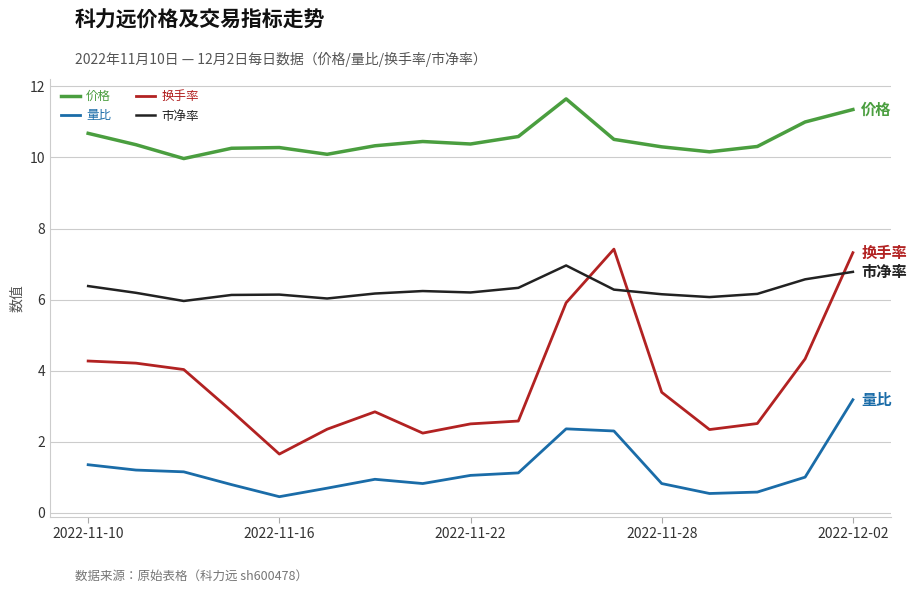

What is the maximum value shown in the chart?

11.7